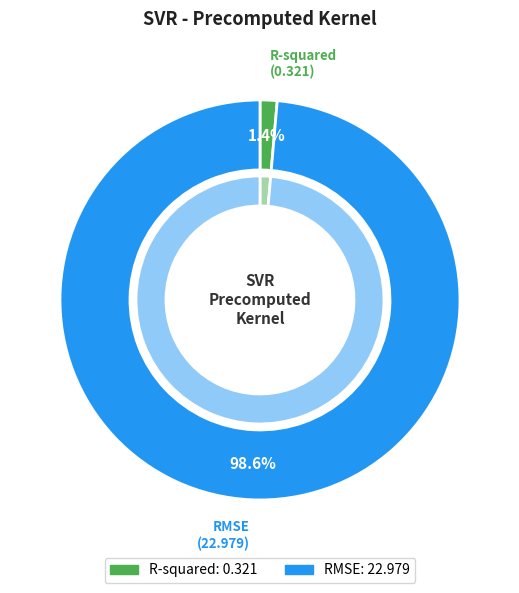

Count the number of slices in the pie.

2